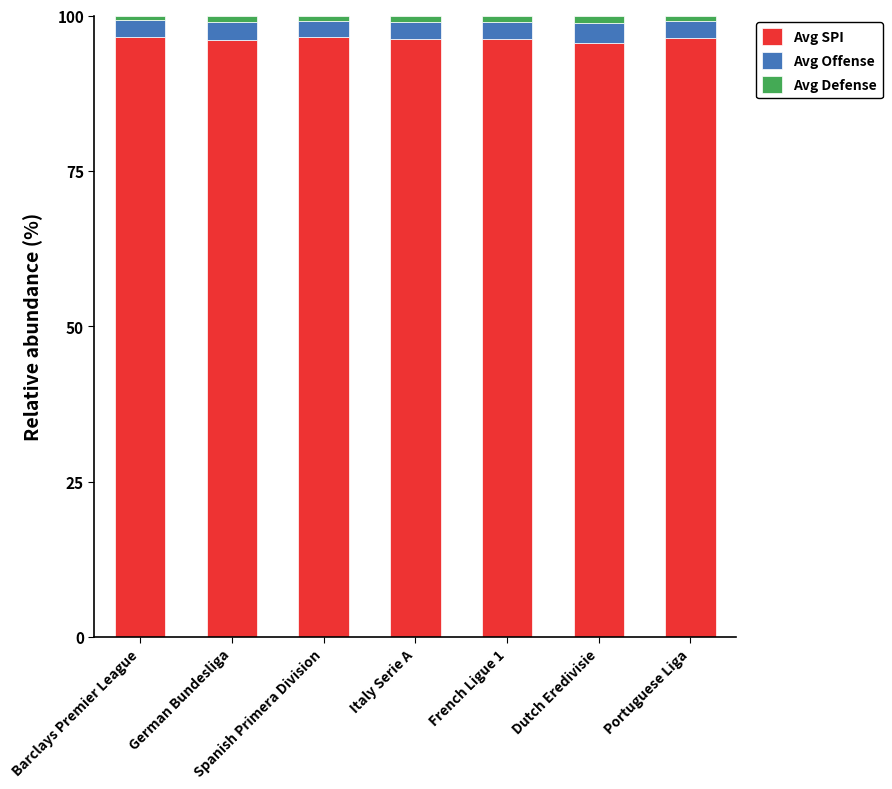

Is it true that Avg SPI equals 96.5 at Spanish Primera Division?

True